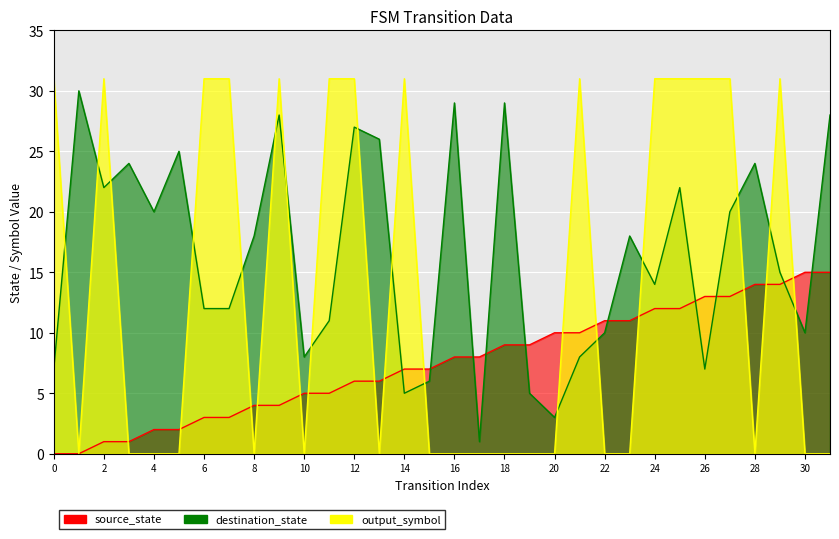

True or false: destination_state and source_state intersect in this chart.

True